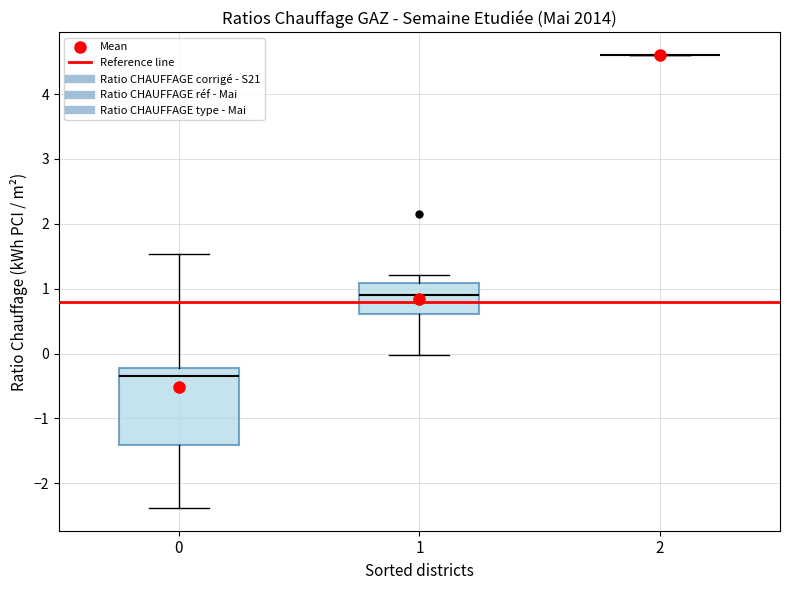

Reading left to right, read every box against the y-axis: the position of its median line, the range the box covers, and the ends of its whiskers. The values are not printed on the chart, so give them approximately, as read against the axis.

0: median -0.4, box -1.4 to -0.2, whiskers -2.4 to 1.5
1: median 0.9, box 0.6 to 1.1, whiskers 0.0 to 1.2
2: box collapsed to a line at 4.6, whiskers 4.6 to 4.6